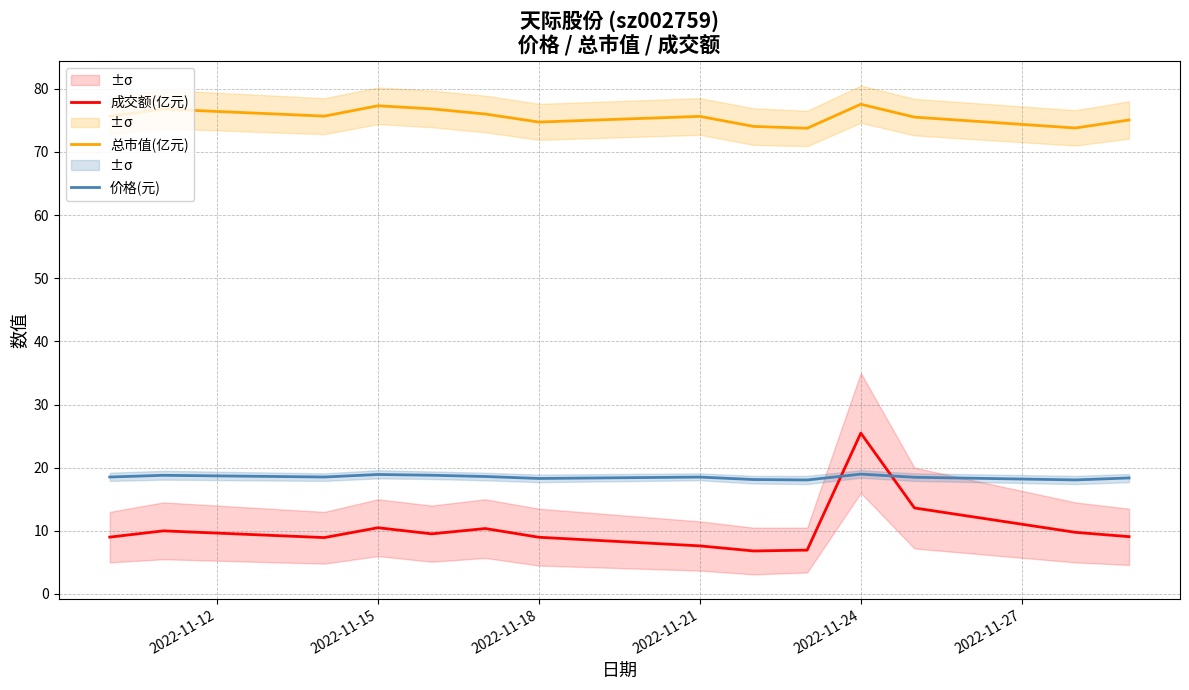

How many values in the 成交额(亿元) series are below 9?

5